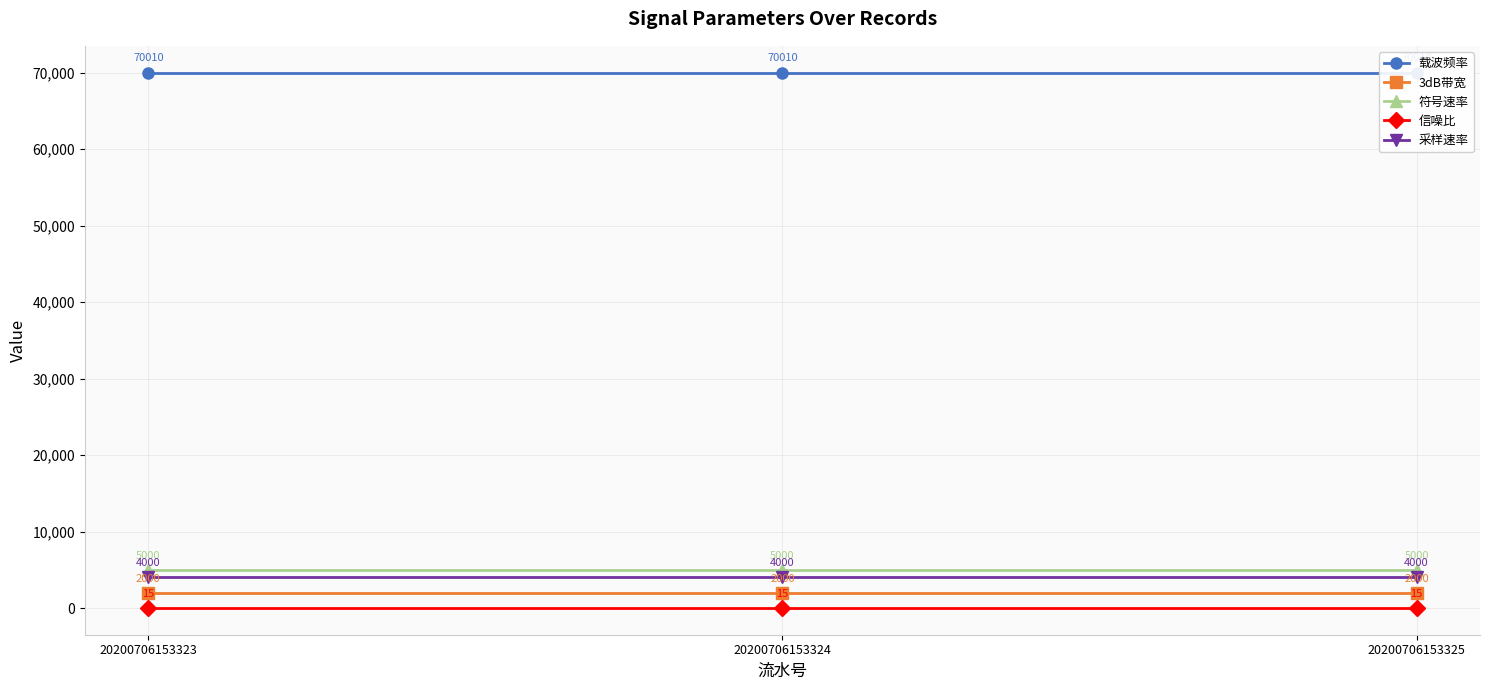

Is the value of 符号速率 at 20200706153325 greater than the value of 载波频率 at 20200706153325?

No